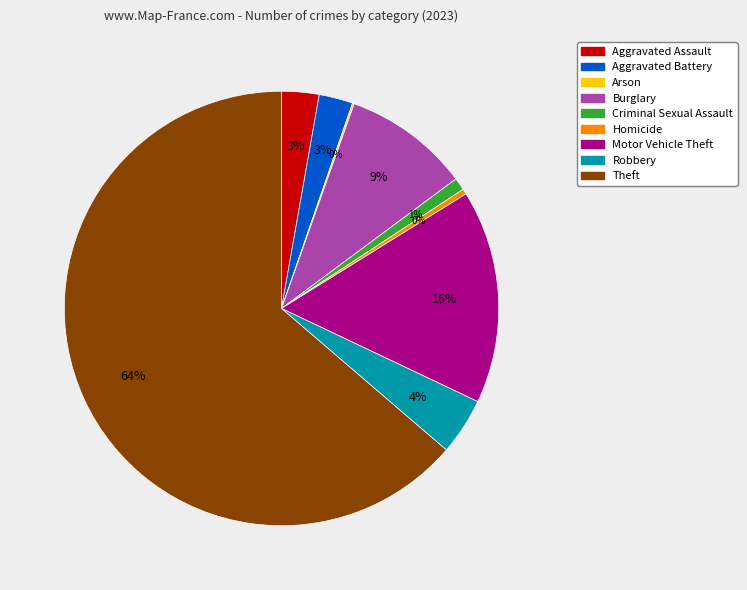

Is the sum of Robbery and Criminal Sexual Assault greater than half?

No